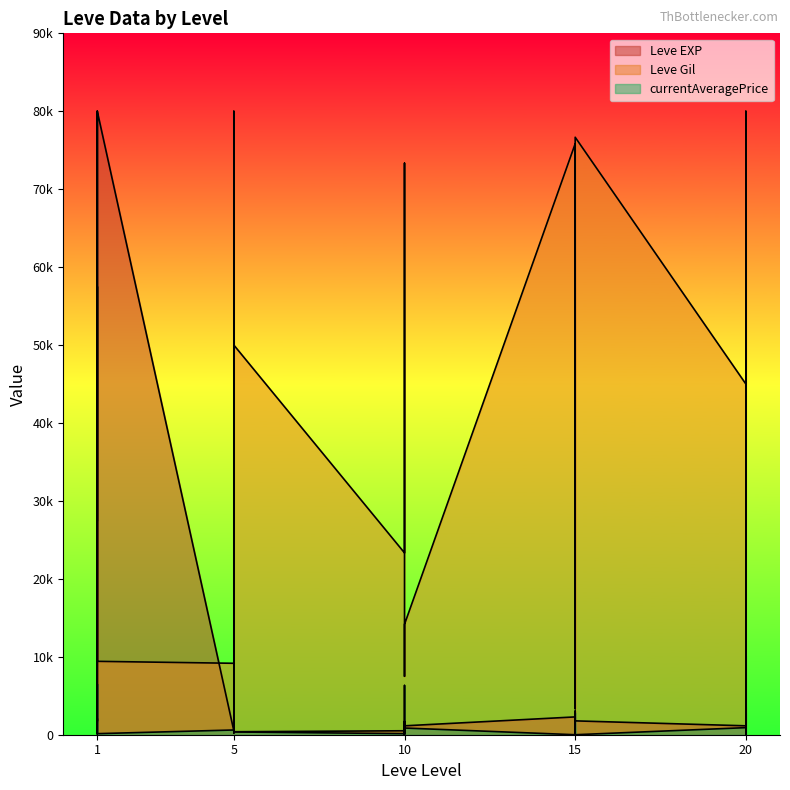

How many data points in Leve Gil are less than 45000?

15